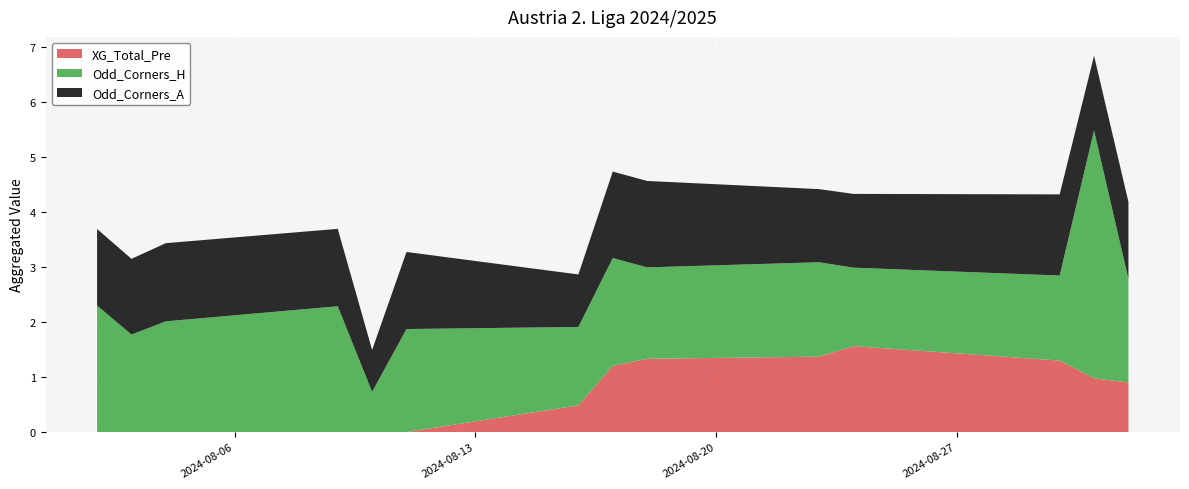

What is the highest value of the XG_Total_Pre series?

1.6